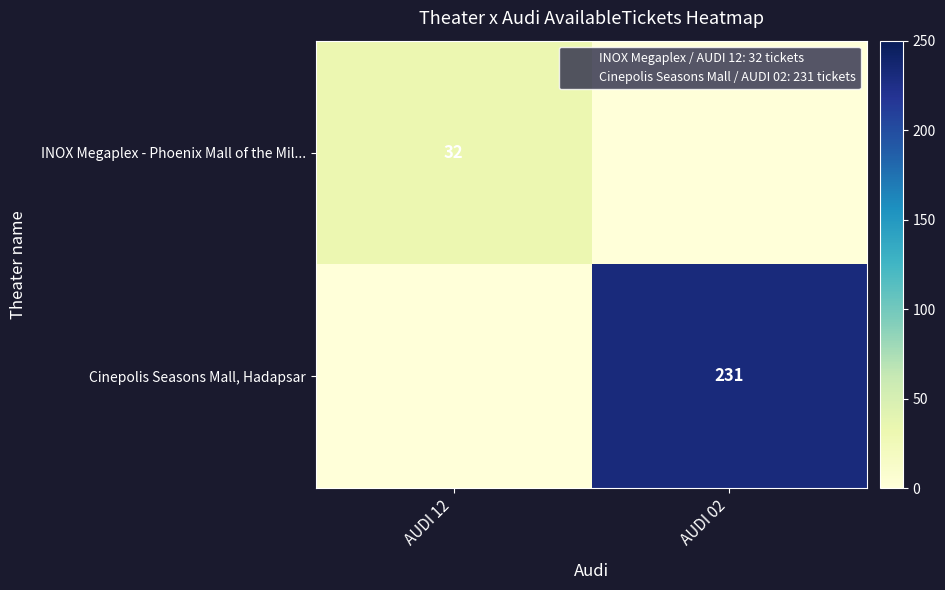

The value of INOX Megaplex - Phoenix Mall of the Mil... at AUDI 12 is 32. True or false?

True